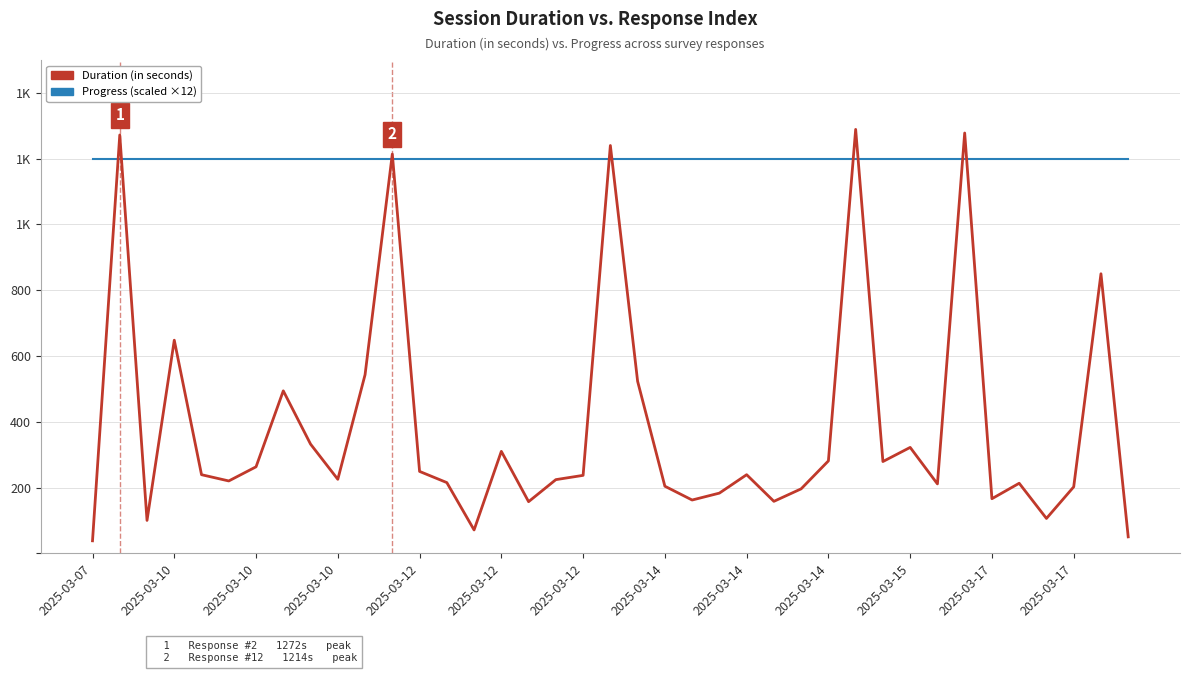

Which category has the lowest value in the Progress (scaled ×12) series?

2025-03-07